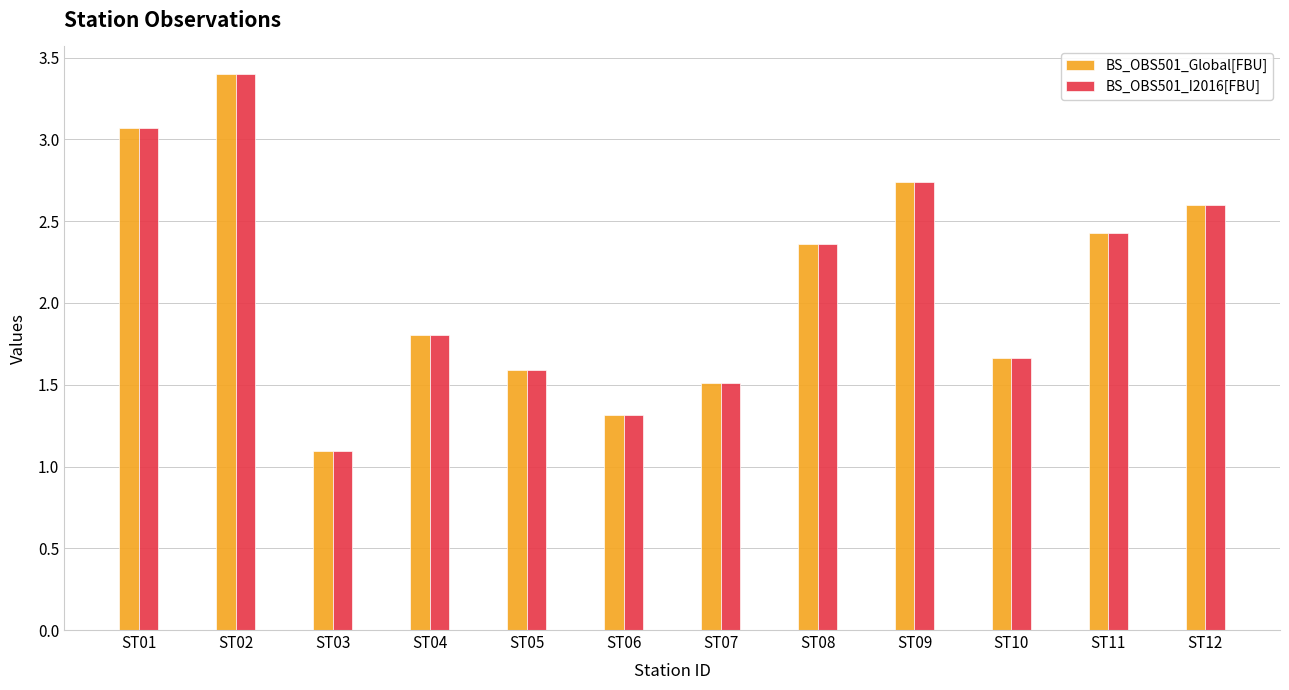

What is the greatest value displayed?

3.4